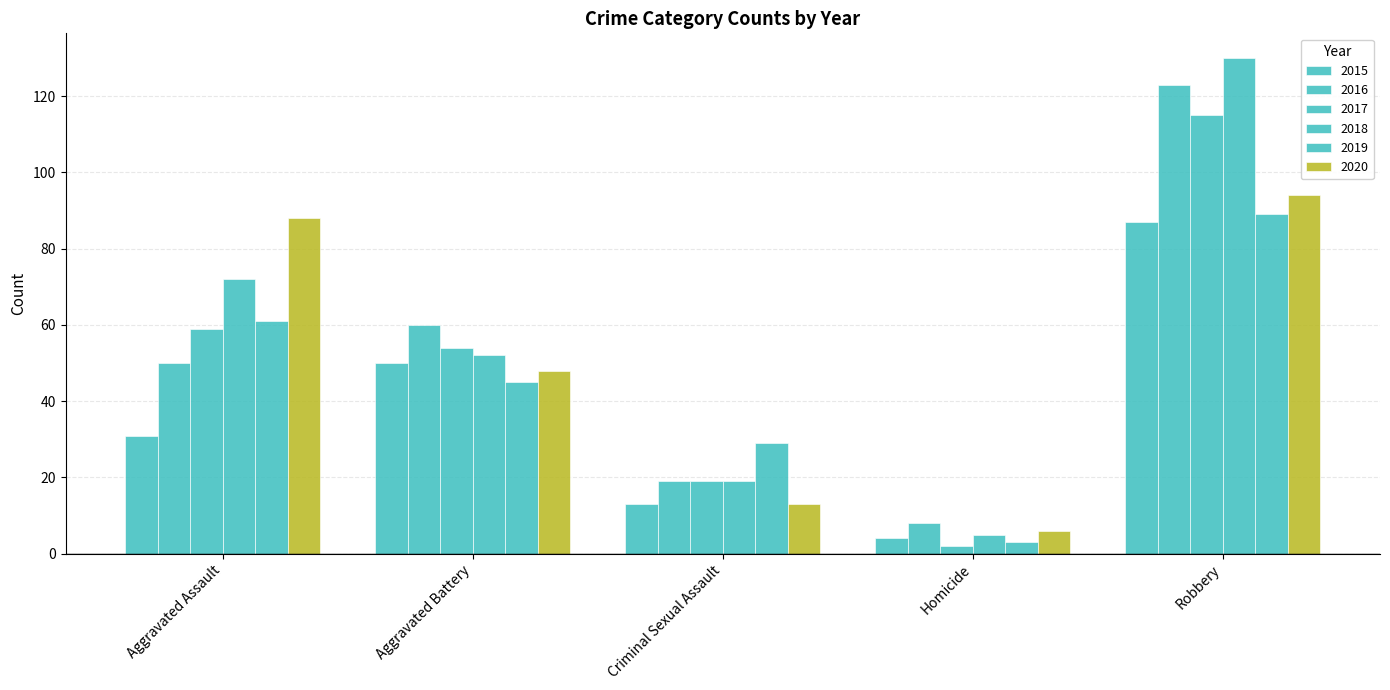

What is the greatest value displayed?

130